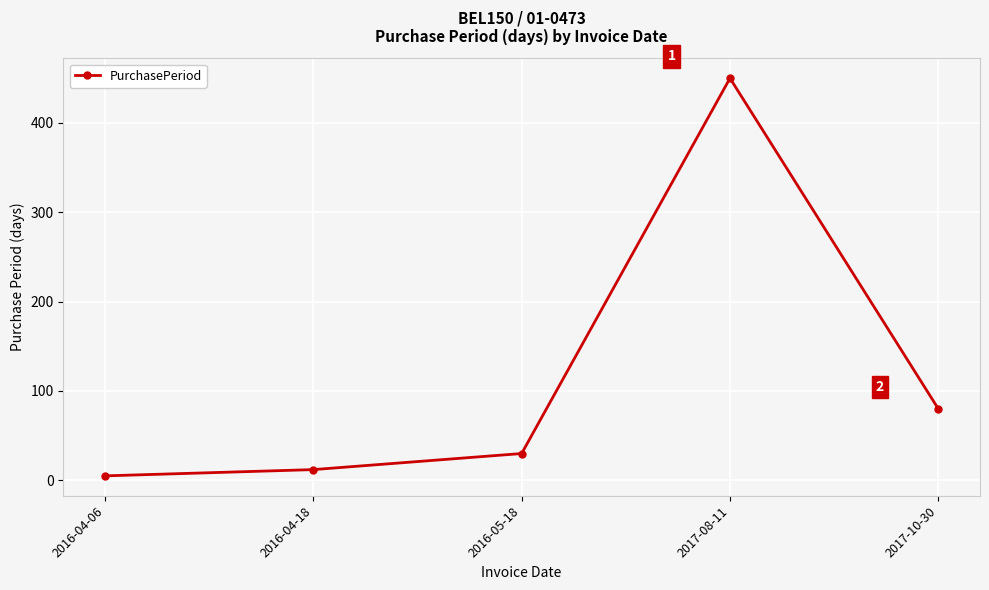

True or false: the data shows 733 at 2017-08-11.

False